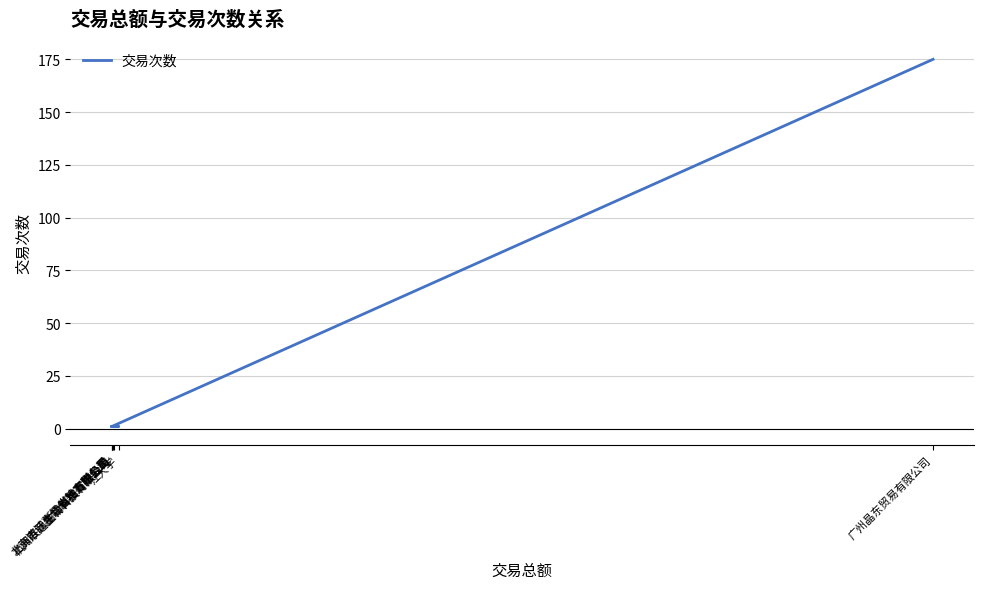

Reading left to right, what are all the values shown in this chart?

省地方税务局=1	浙江省地方税务局=1	杭州联迅生物科技有限公司=1	江大学=1	上海杰肽生物科技有限公司=1	北京诺诚嘉信仪器有限公司=1	广州晶东贸易有限公司=175